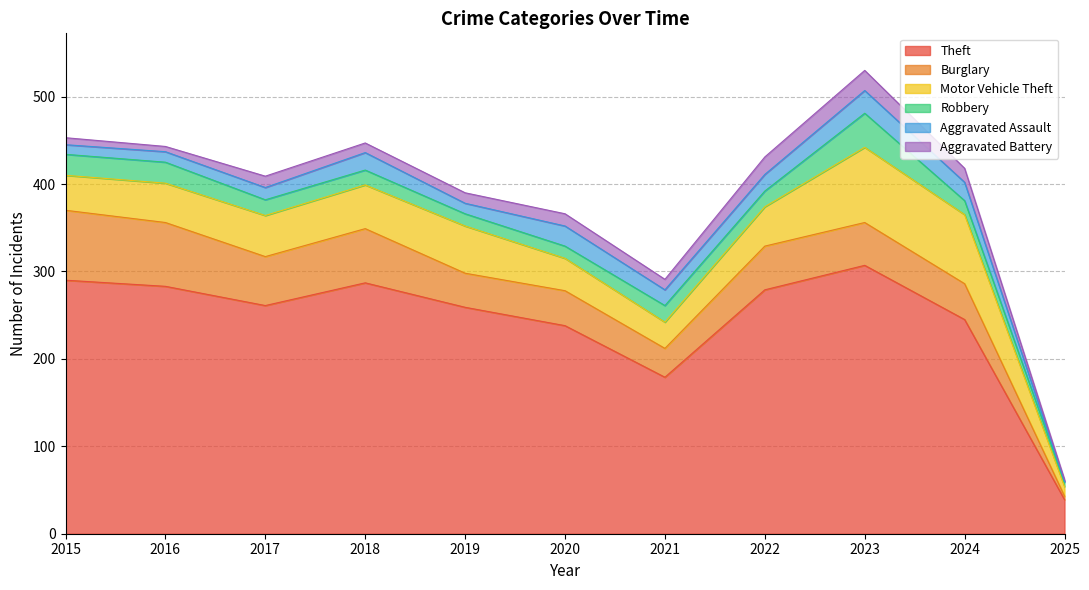

Where is Aggravated Assault nearest to the value 13?

2016